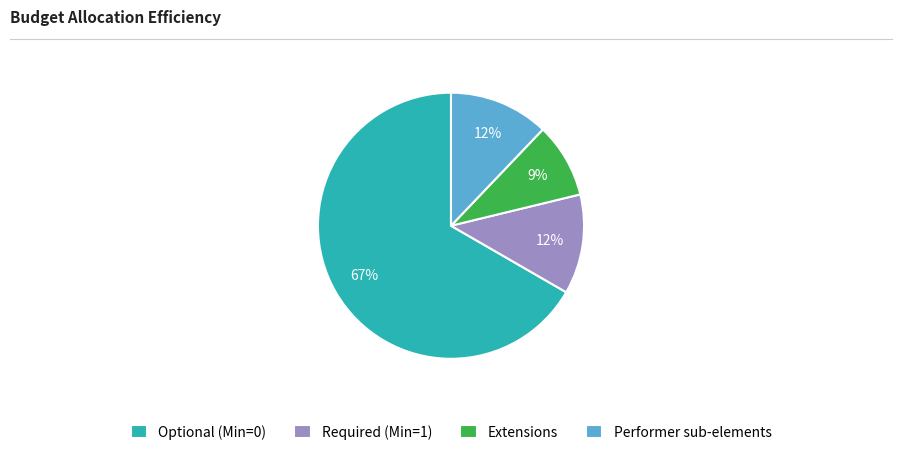

Is the sum of Extensions and Required (Min=1) greater than half?

No